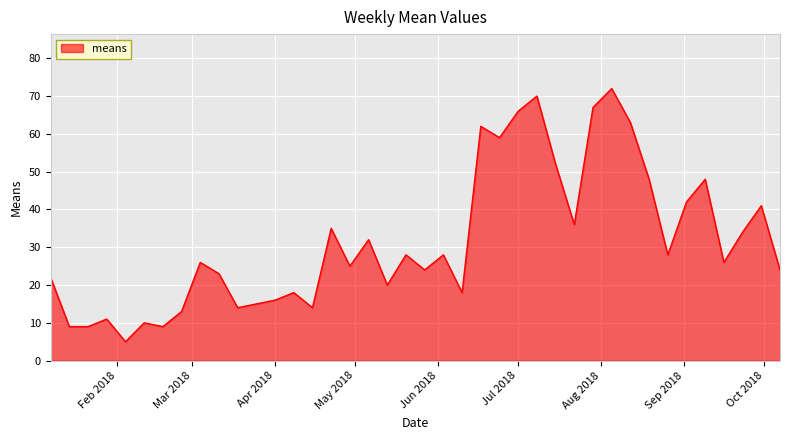

Reading left to right, extract all data points from this chart.

22	9	9	11	5	10	9	13	26	23	14	15	16	18	14	35	25	32	20	28	24	28	18	62	59	66	70	52	36	67	72	63	48	28	42	48	26	34	41	24